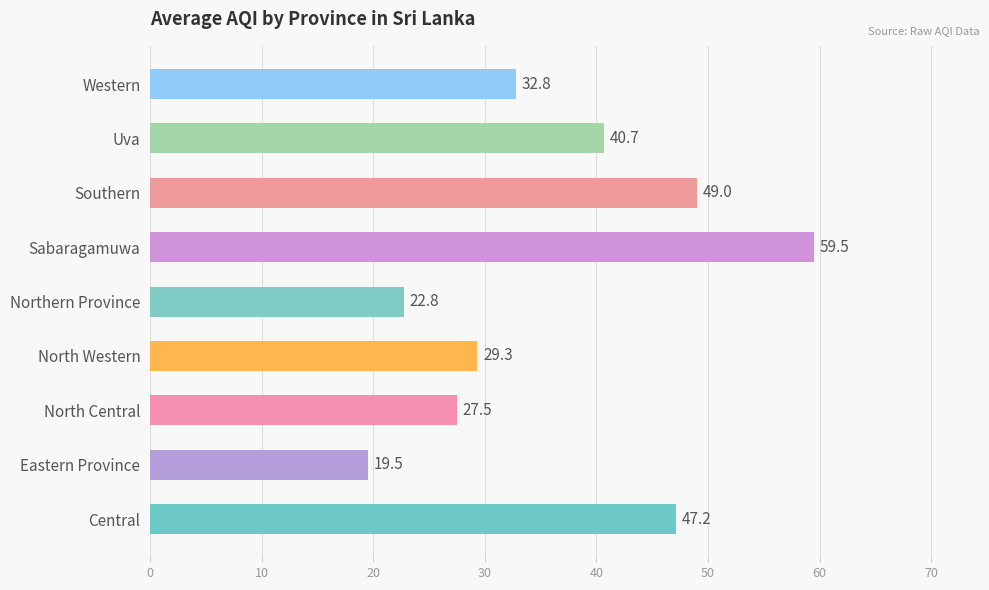

Rank the categories by value from highest to lowest.

Sabaragamuwa, Southern, Central, Uva, Western, North Western, North Central, Northern Province, Eastern Province